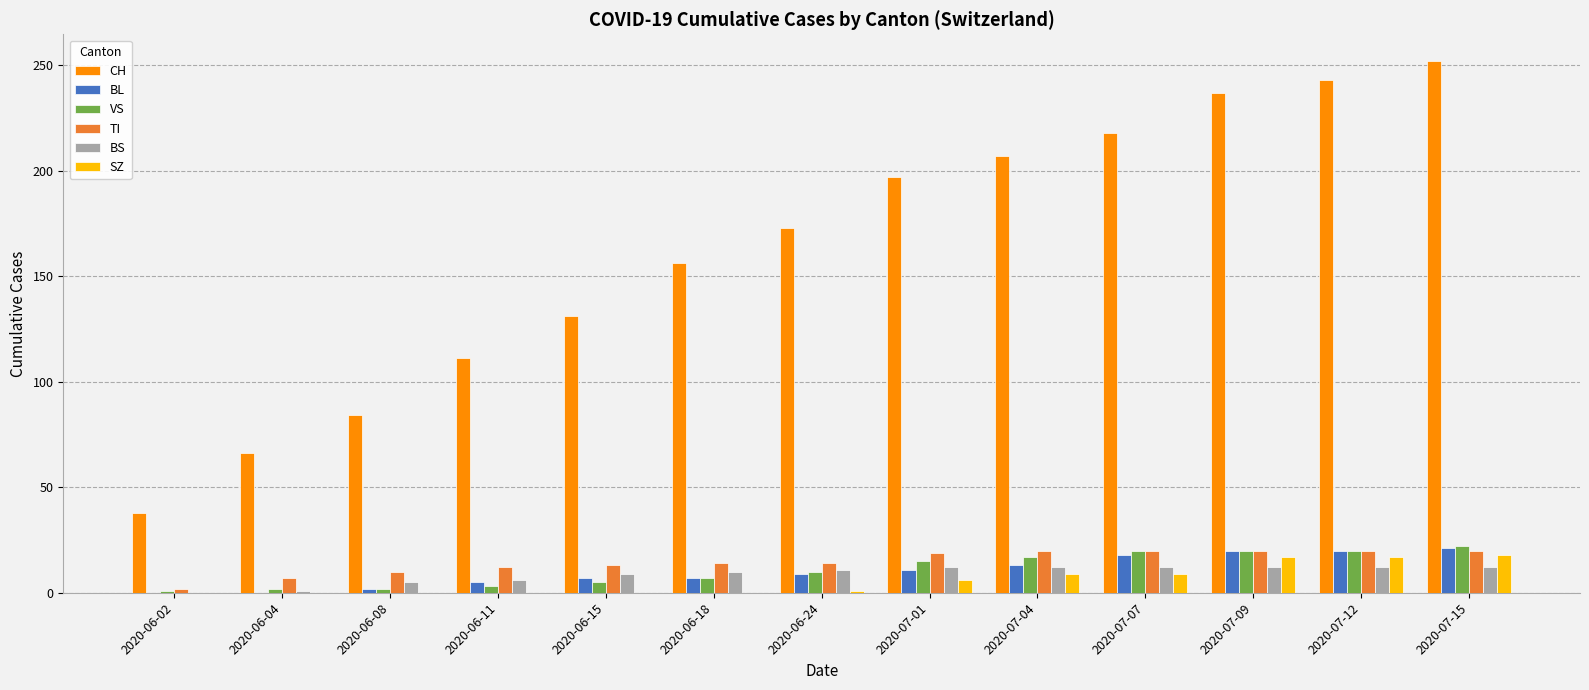

True or false: CH has a value of 252 at 2020-07-15.

True